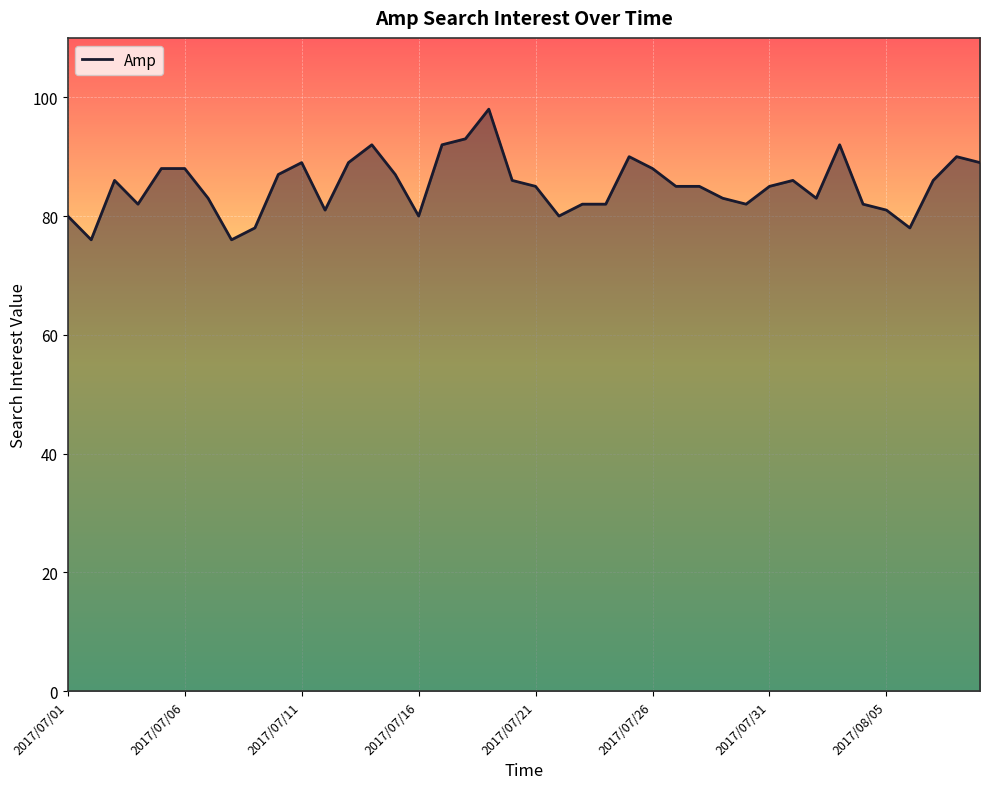

What is the minimum value shown in the chart?

76